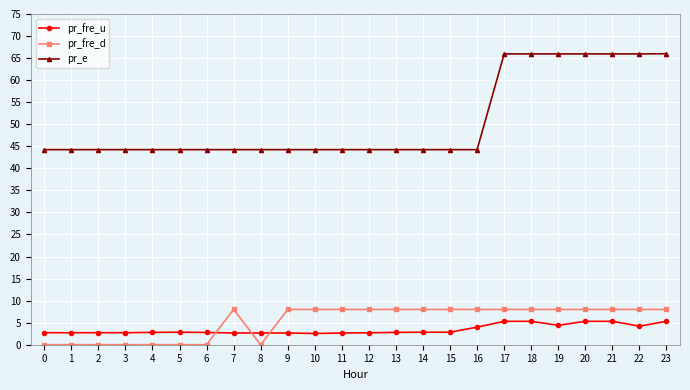

What is the spread (max minus min) of values at 9?

41.6